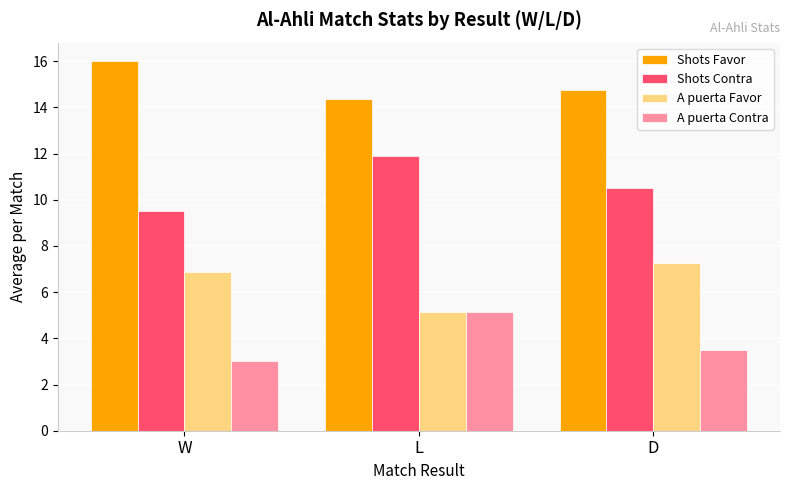

What is the highest value of the A puerta Contra series?

5.1